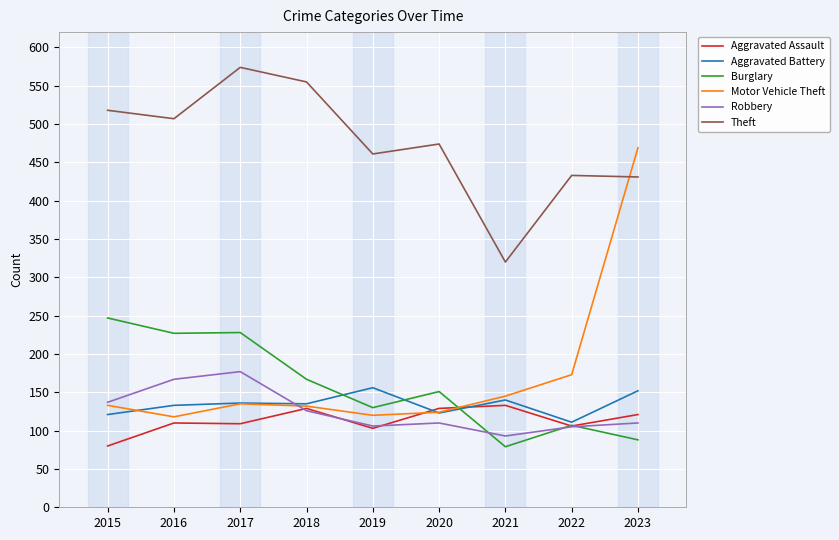

List the series in order of their peak value, highest first.

Theft, Motor Vehicle Theft, Burglary, Robbery, Aggravated Battery, Aggravated Assault